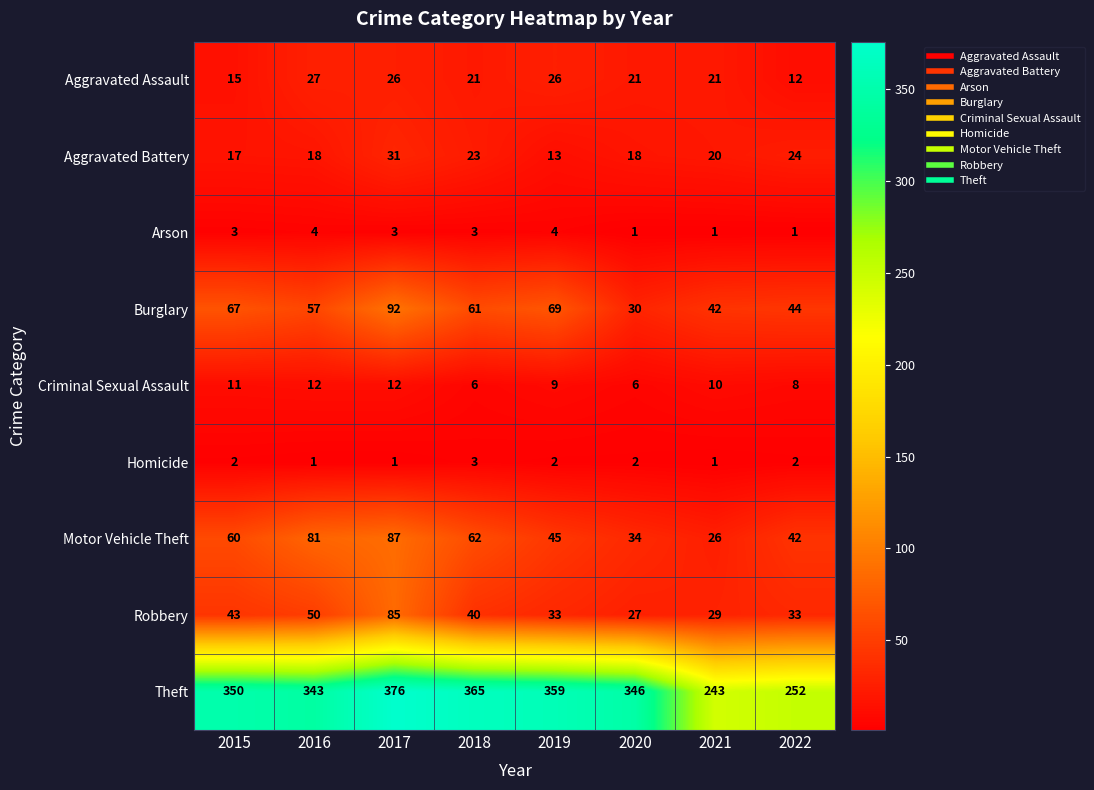

What is the difference between the Burglary values at 2016 and 2021?

15